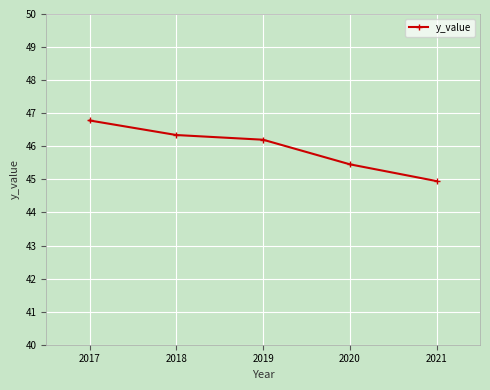

What is the difference between the maximum and minimum values?

1.8